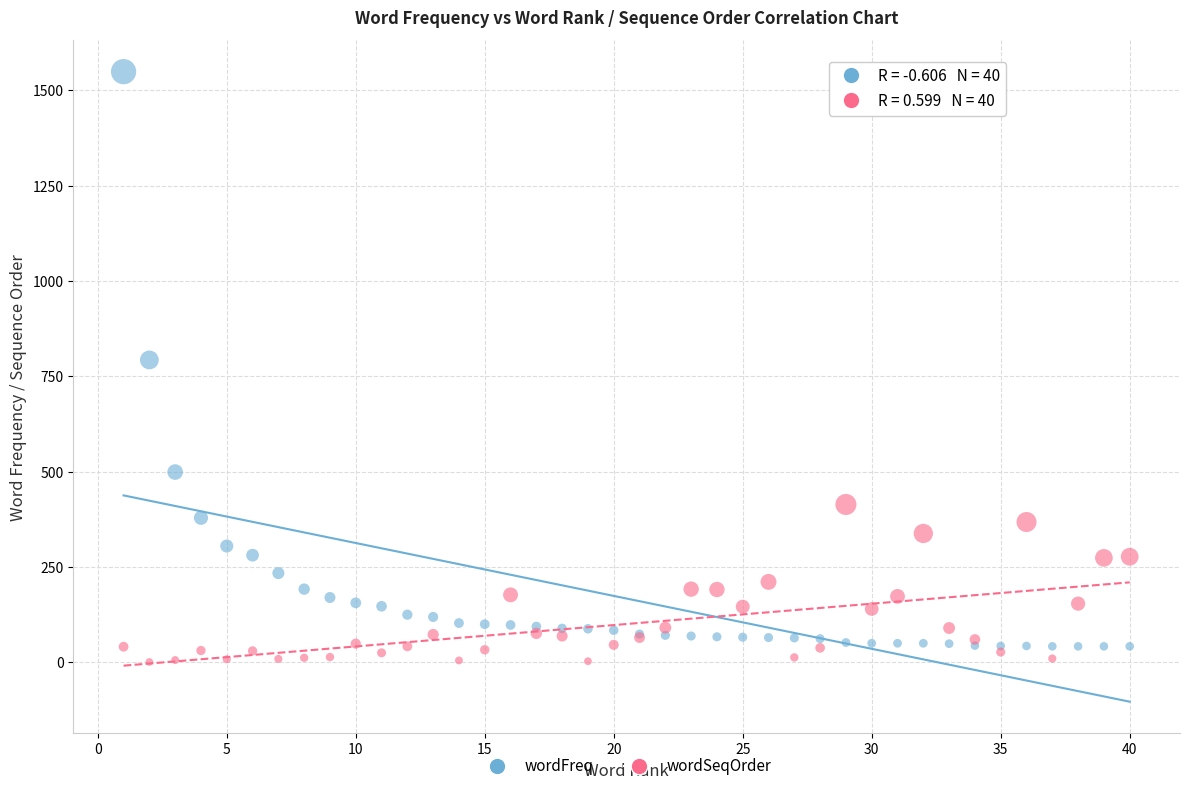

What are all the series names shown in the legend?

wordFreq, wordSeqOrder